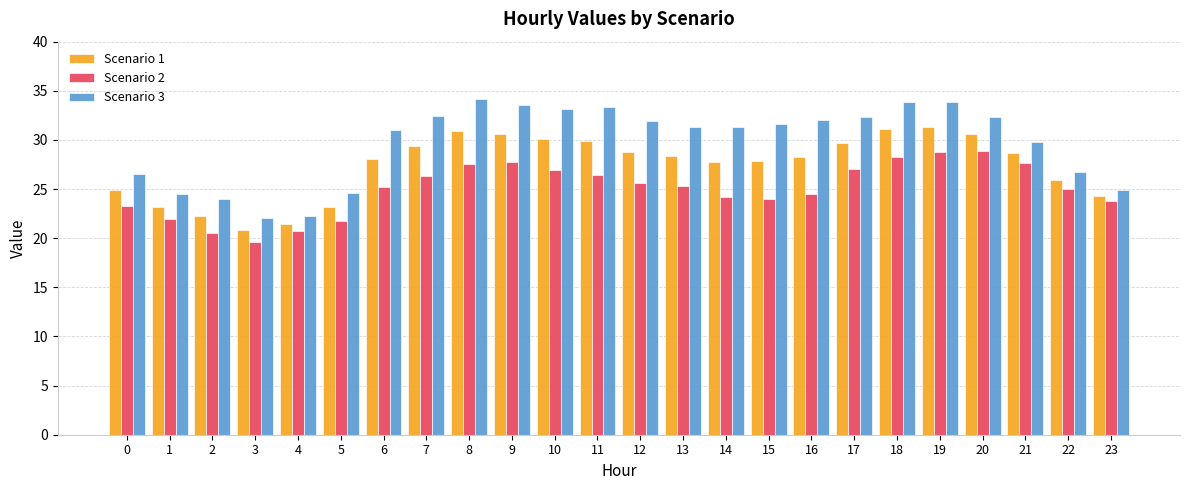

How many bars are there in each group?

3